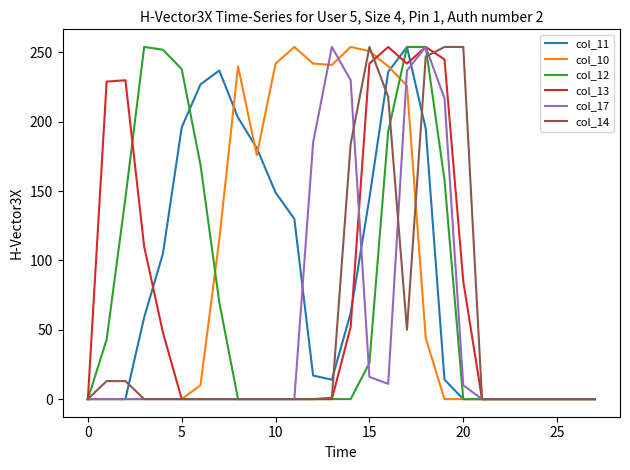

What are all the series names shown in the legend?

col_11, col_10, col_12, col_13, col_17, col_14